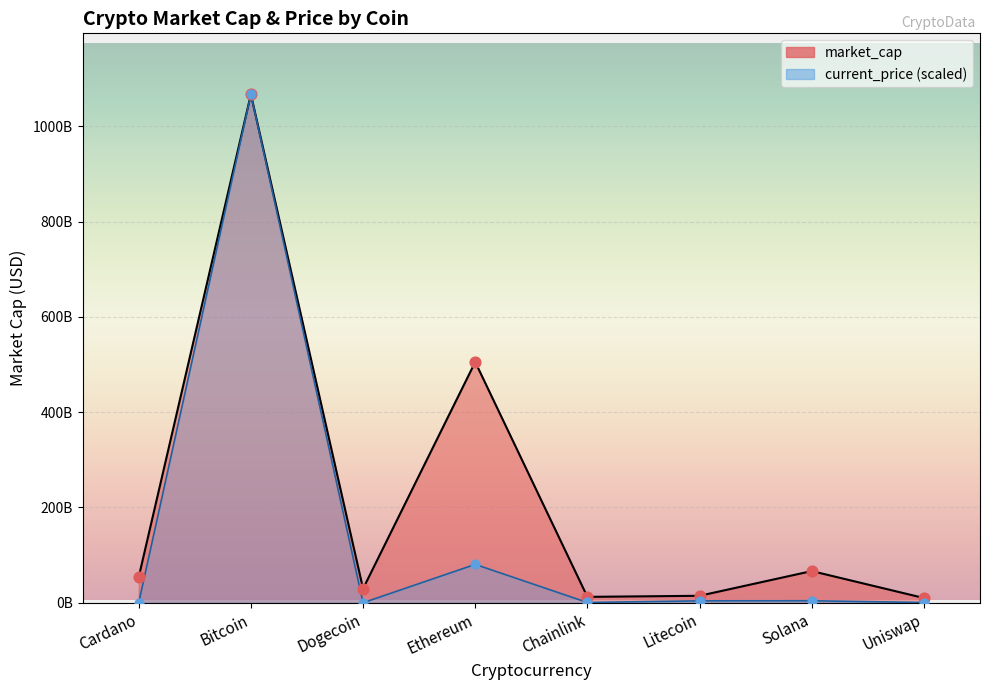

What is the total value across all series at Bitcoin?

2133783142830.0